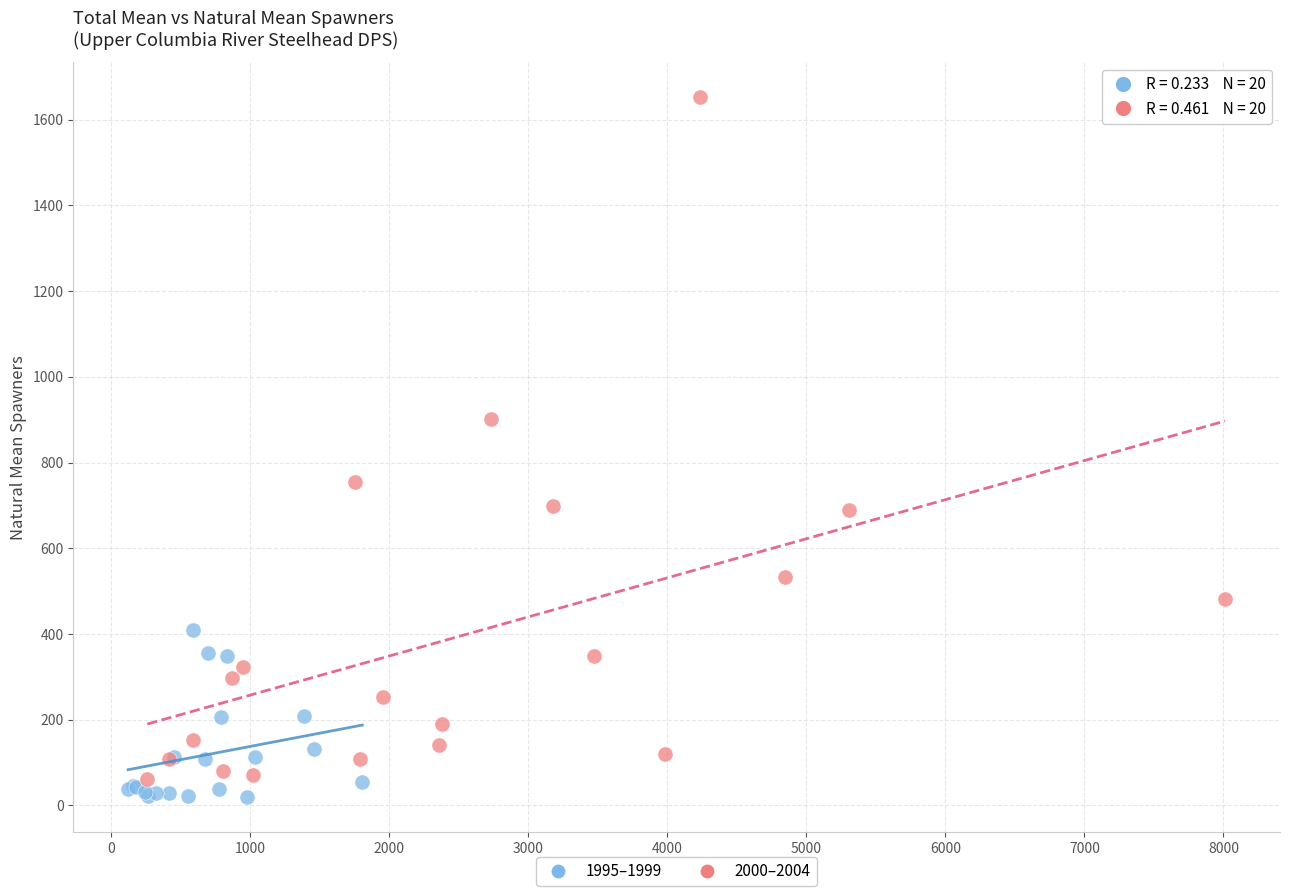

Which series has the widest spread of Y values?

2000–2004